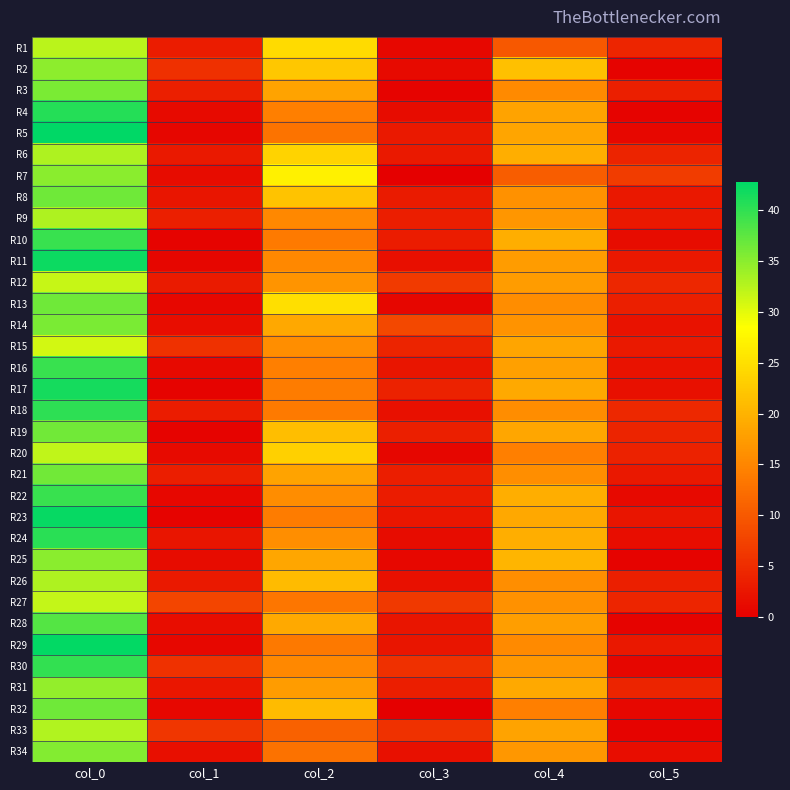

How many distinct data groups are displayed?

34